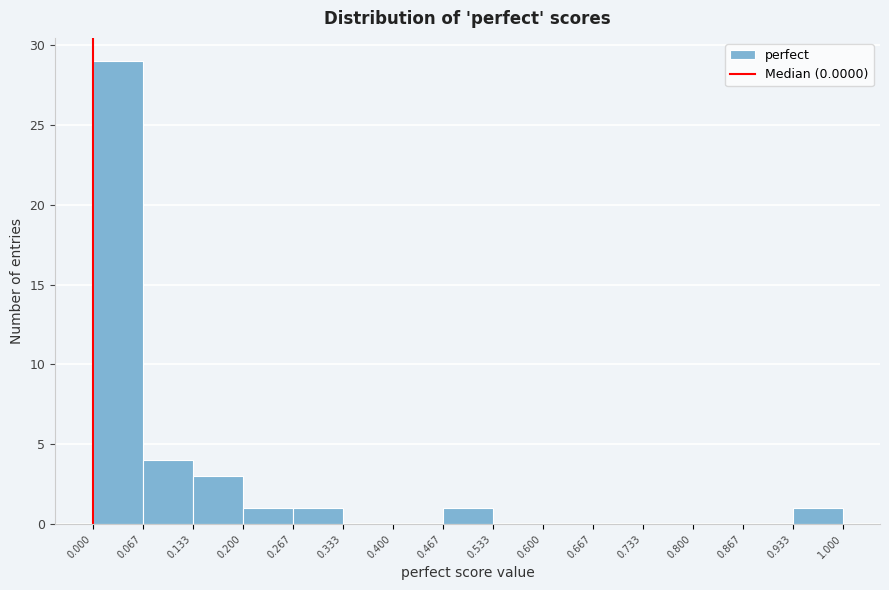

How tall is the bar that spans 0.267 to 0.333 on the x-axis? The values are not printed on the chart, so give them approximately, as read against the axis.

1